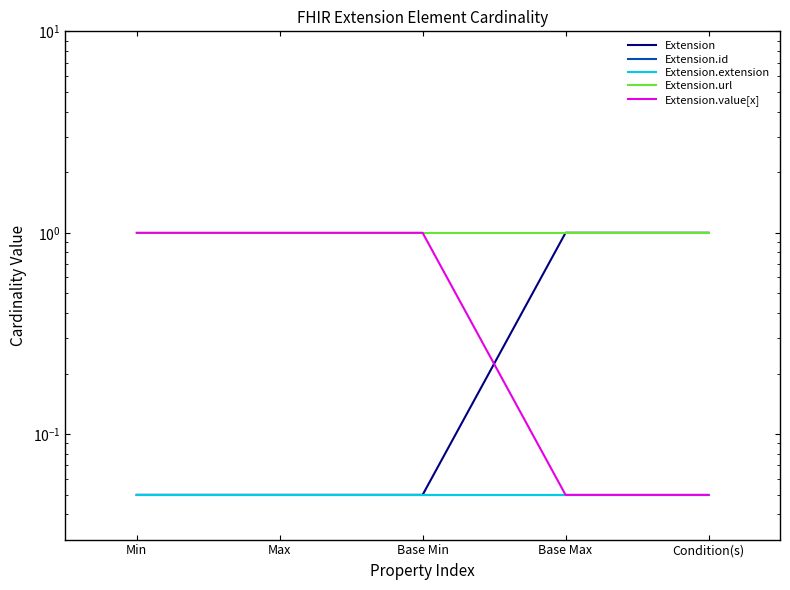

Reading right to left, what are all the values shown in this chart?

Extension: Condition(s)=1.0	Base Max=1.0	Base Min=0.1	Max=0.1	Min=0.1
Extension.id: Condition(s)=0.1	Base Max=0.1	Base Min=0.1	Max=0.1	Min=0.1
Extension.extension: Condition(s)=0.1	Base Max=0.1	Base Min=0.1	Max=0.1	Min=0.1
Extension.url: Condition(s)=1.0	Base Max=1.0	Base Min=1.0	Max=1.0	Min=1.0
Extension.value[x]: Condition(s)=0.1	Base Max=0.1	Base Min=1.0	Max=1.0	Min=1.0